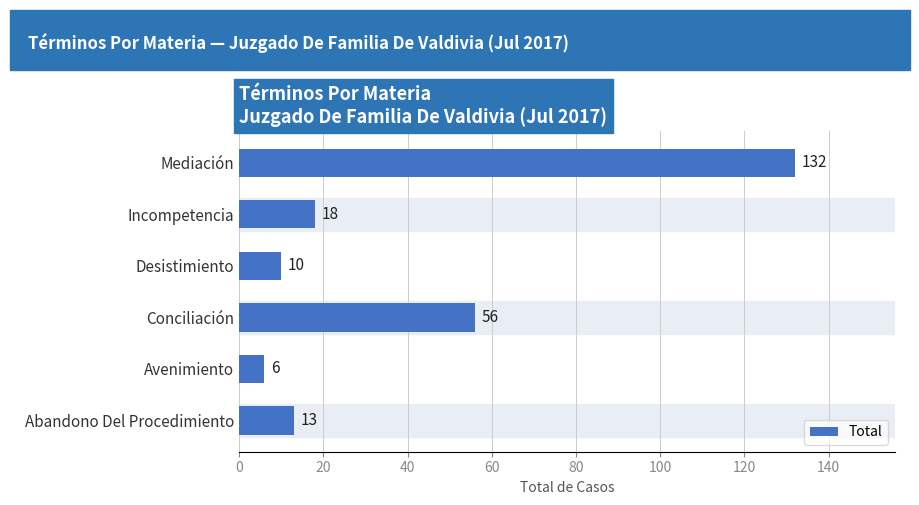

What is the smallest value displayed?

6